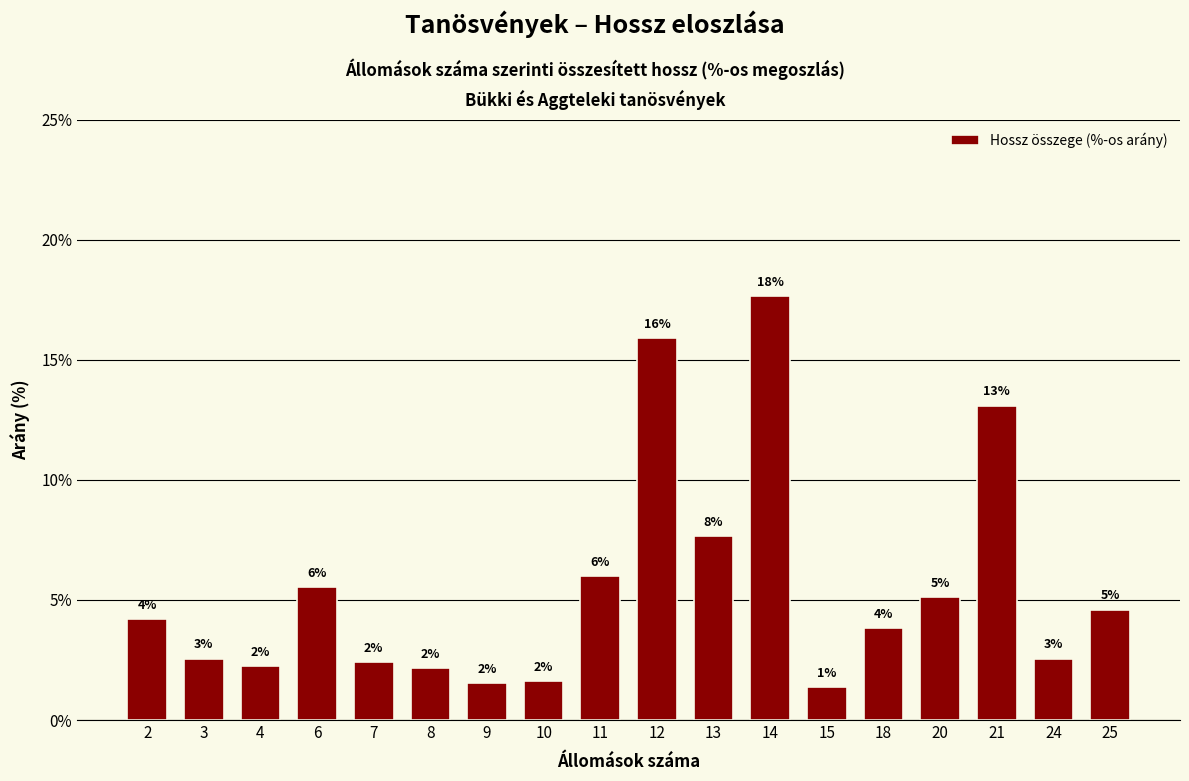

What is the smallest value displayed?

1.4